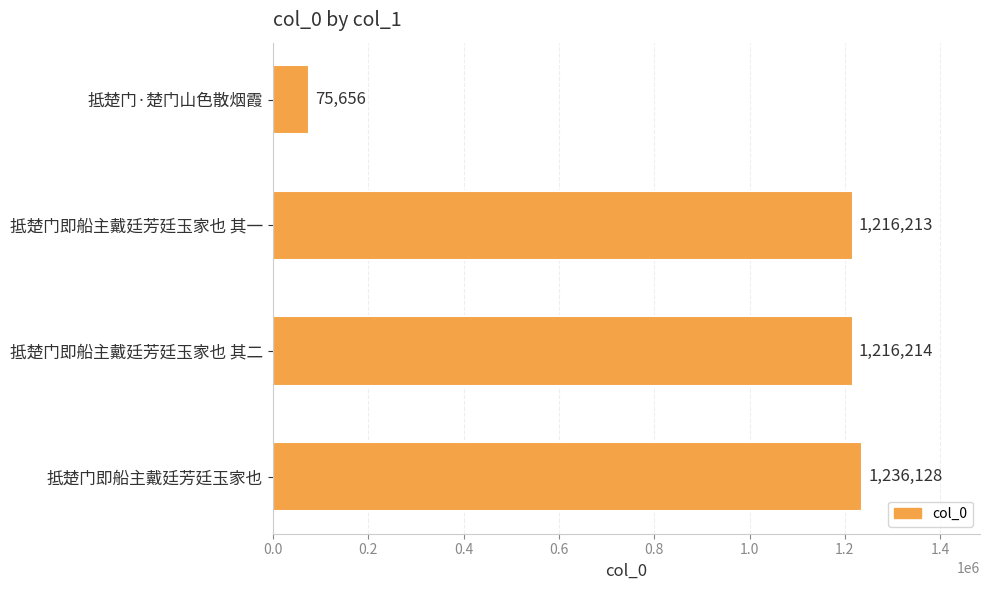

Where is the data nearest to the value 655892?

抵楚门即船主戴廷芳廷玉家也 其一